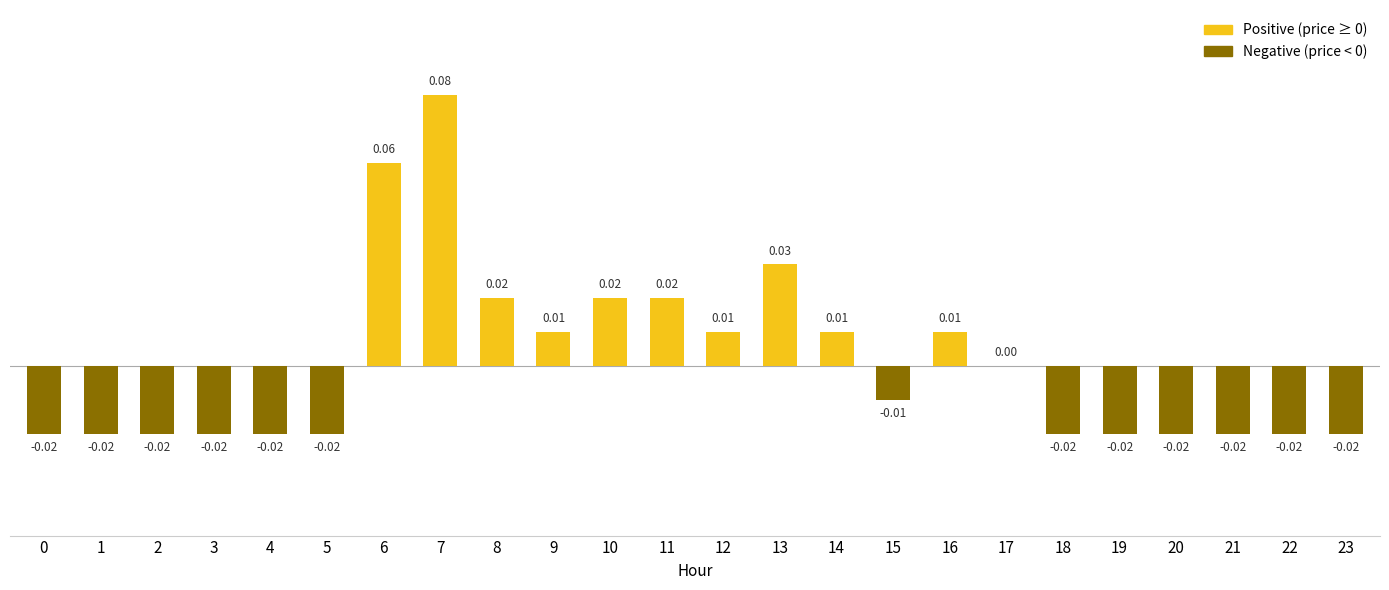

The chart shows a value of -0.0 at 0. True or false?

True